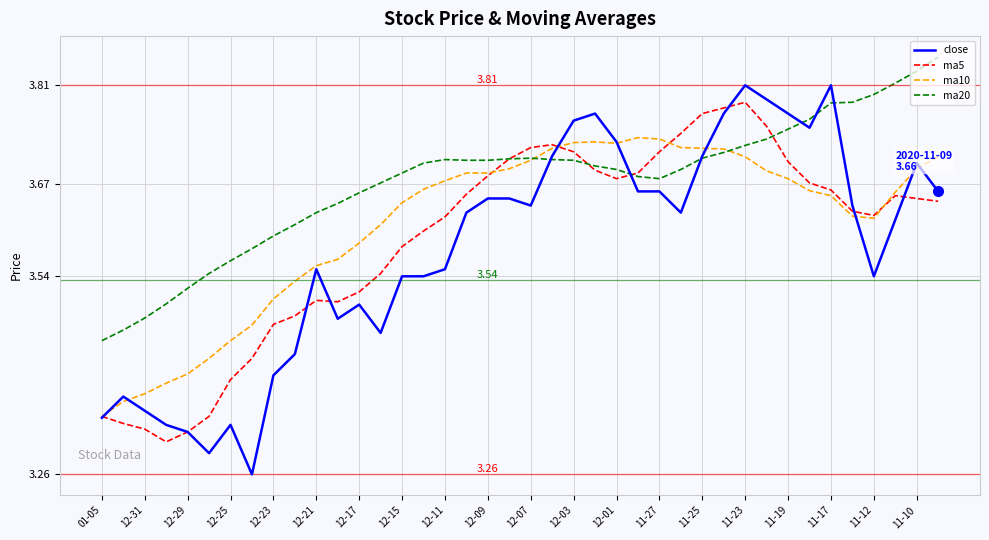

Which series has the widest spread of values?

close